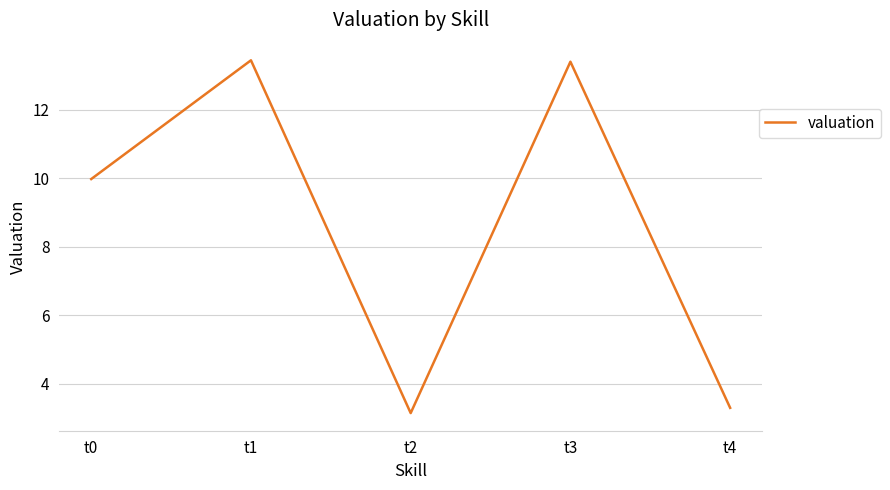

The chart shows a value of 4.9 at t2. True or false?

False